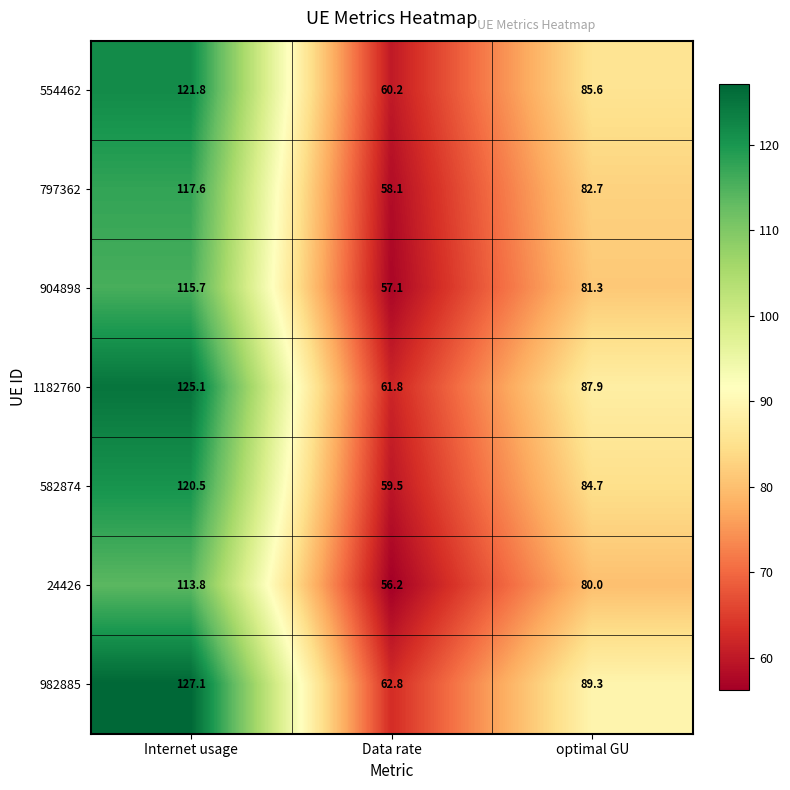

How many categories are shown in the chart?

3